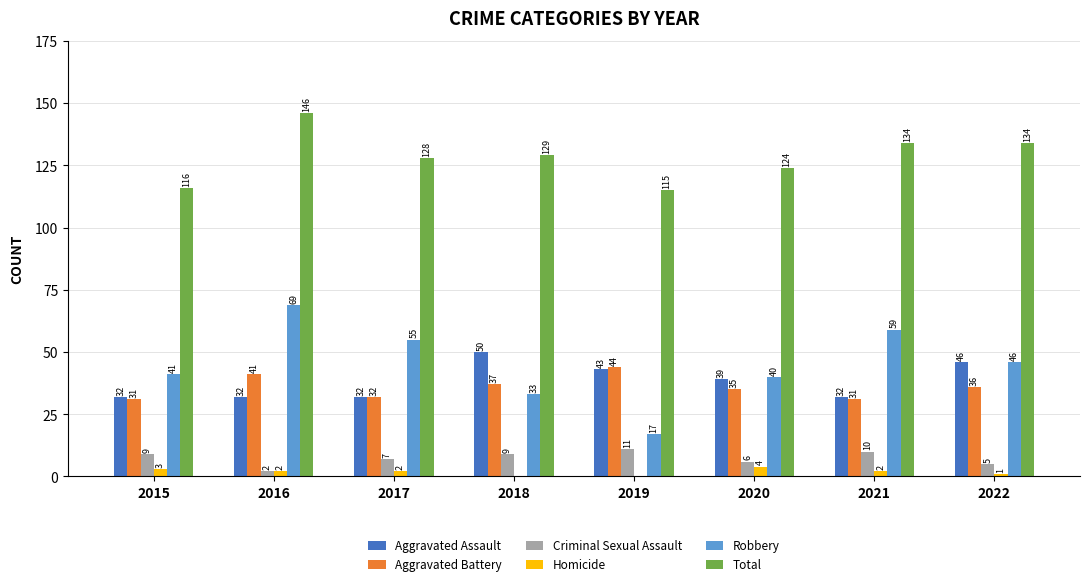

What are all the series names shown in the legend?

Aggravated Assault, Aggravated Battery, Criminal Sexual Assault, Homicide, Robbery, Total